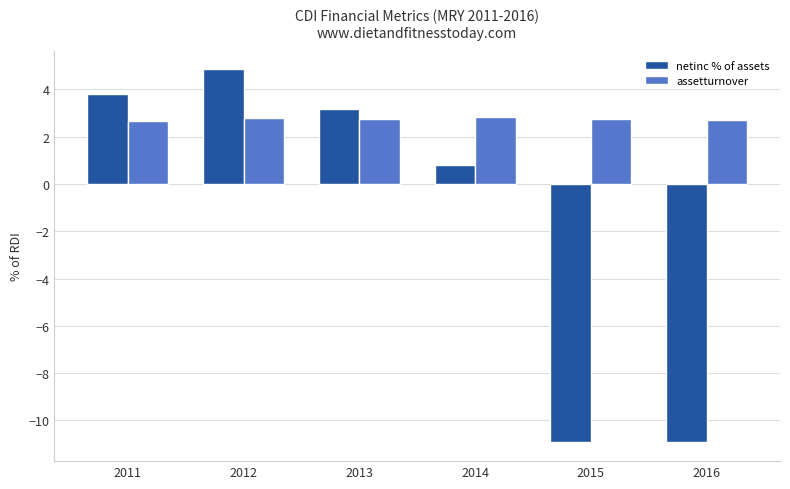

Which series has the widest spread of values?

netinc % of assets